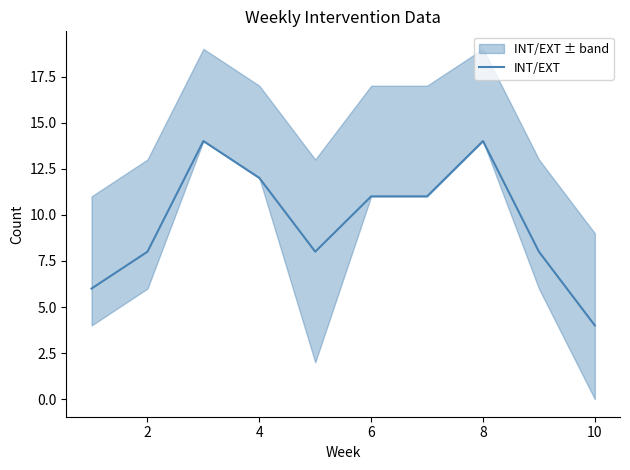

What is the difference between the maximum and second lowest values?

8